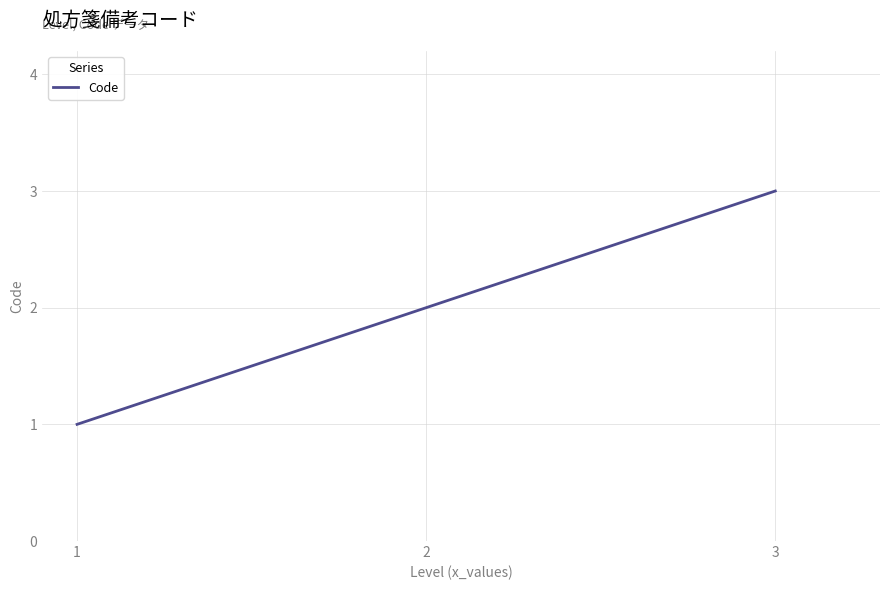

The chart shows a value of 3 at 2. True or false?

False